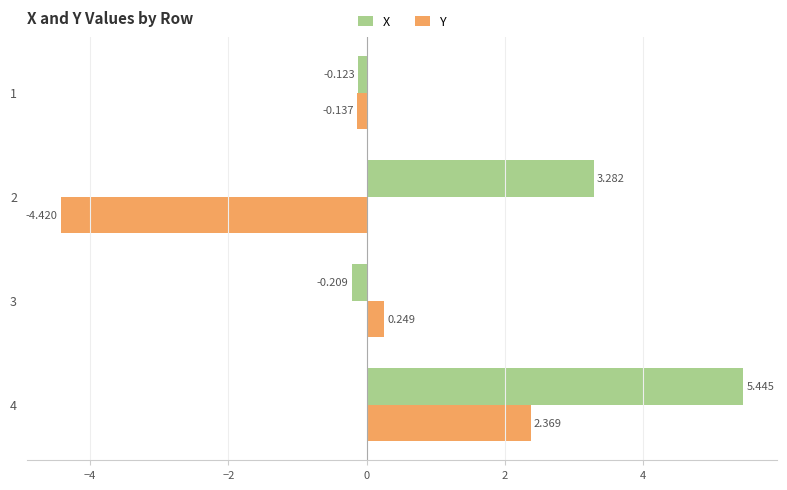

Where is Y nearest to the value -1?

1